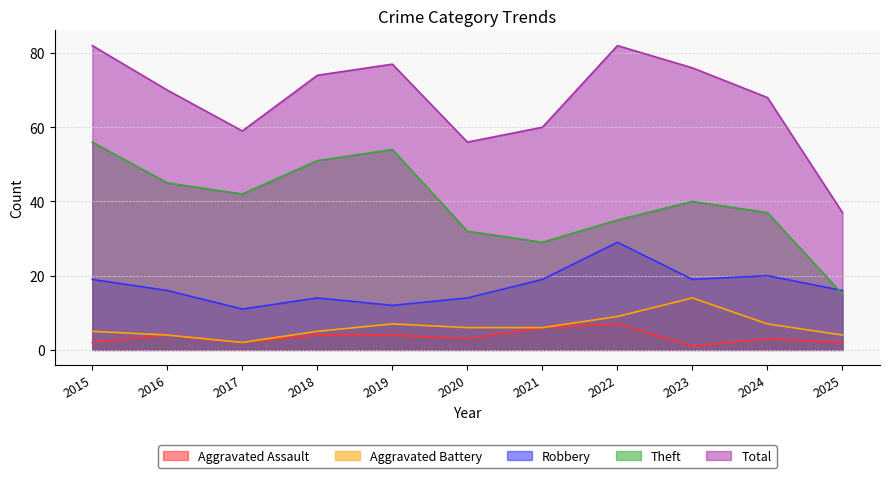

Reading right to left, transcribe all the data shown in this chart.

Aggravated Assault: 2	3	1	7	6	3	4	4	2	4	2
Aggravated Battery: 4	7	14	9	6	6	7	5	2	4	5
Robbery: 16	20	19	29	19	14	12	14	11	16	19
Theft: 15	37	40	35	29	32	54	51	42	45	56
Total: 37	68	76	82	60	56	77	74	59	70	82